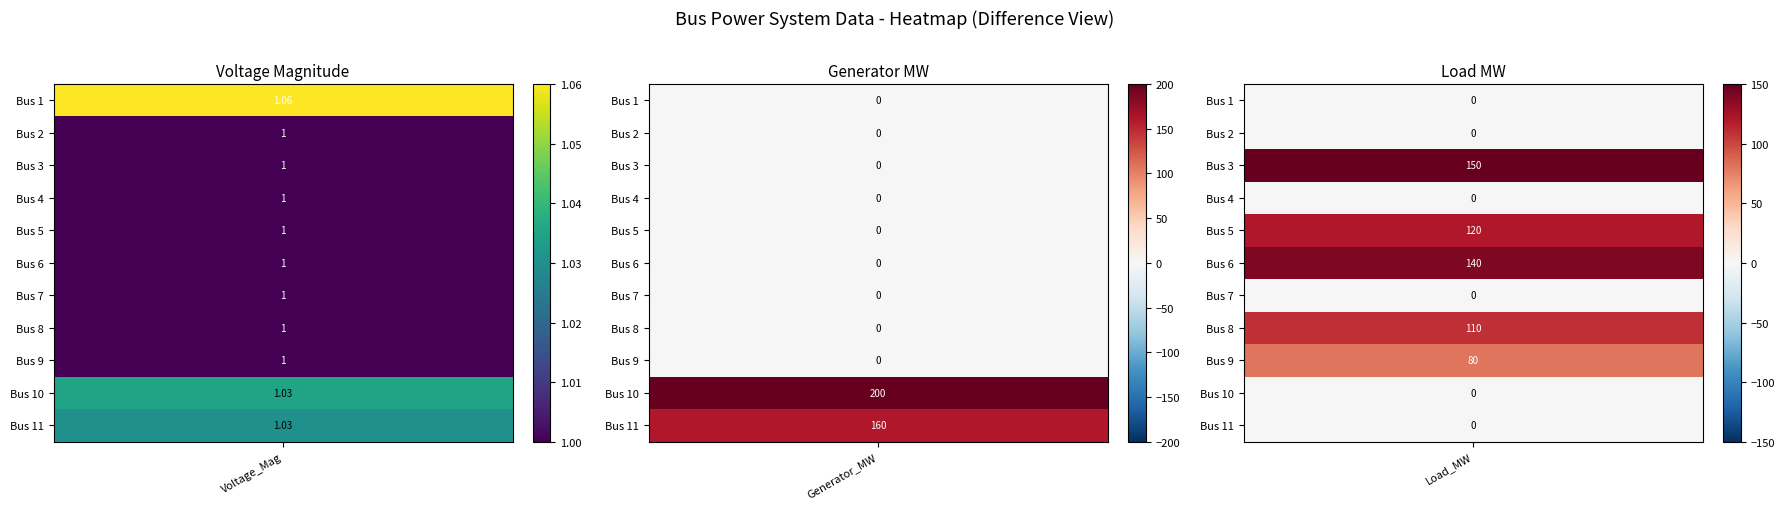

The Load_Mvar series shows 74.9 at Bus 7. True or false?

False